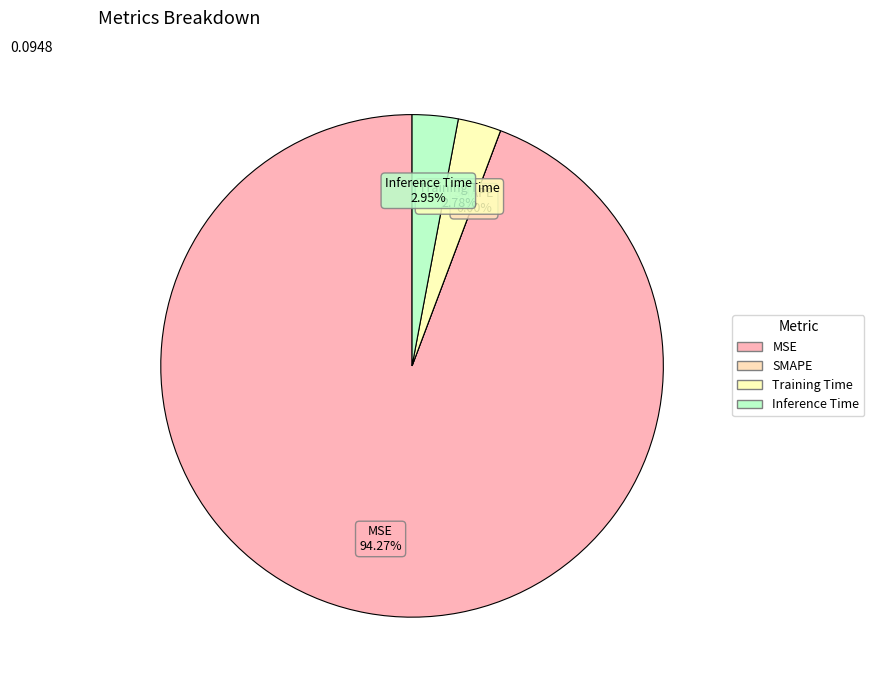

To the nearest percent, what percentage of the pie is MSE?

94%